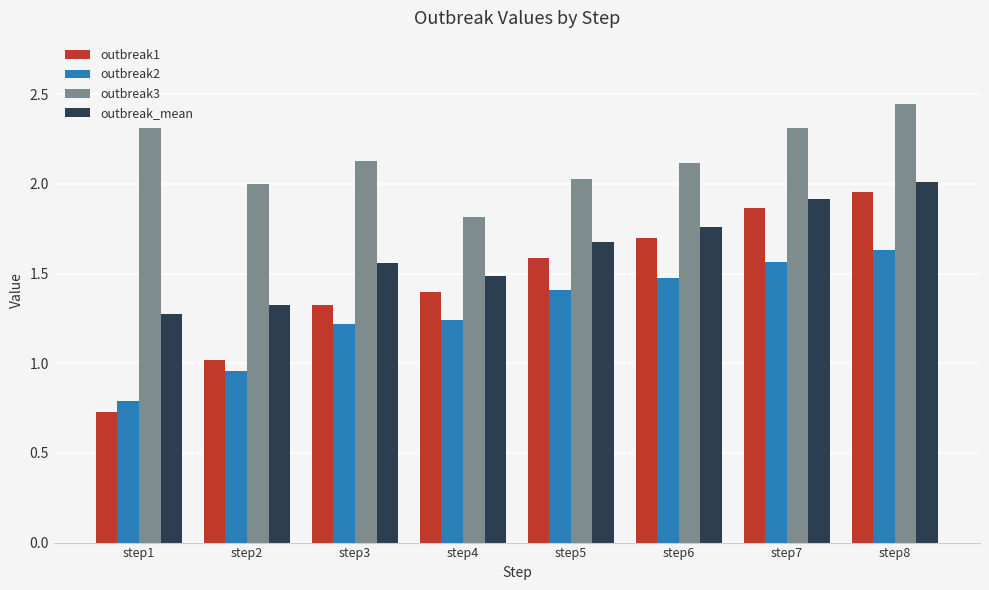

The outbreak2 series shows 2.1 at step3. True or false?

False